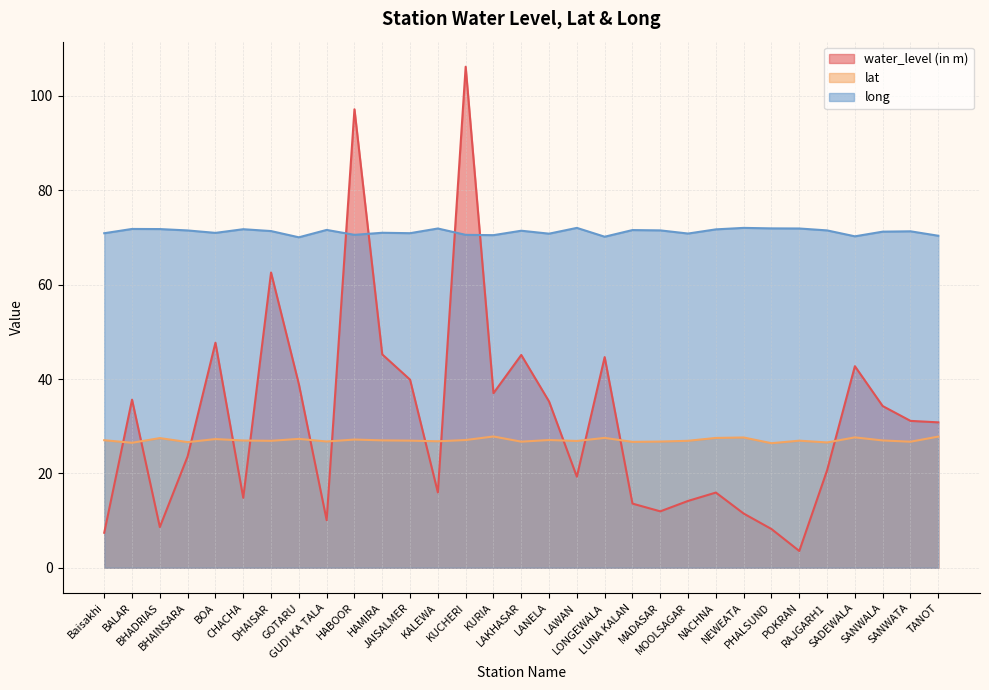

True or false: long and water_level (in m) cross at least once.

True